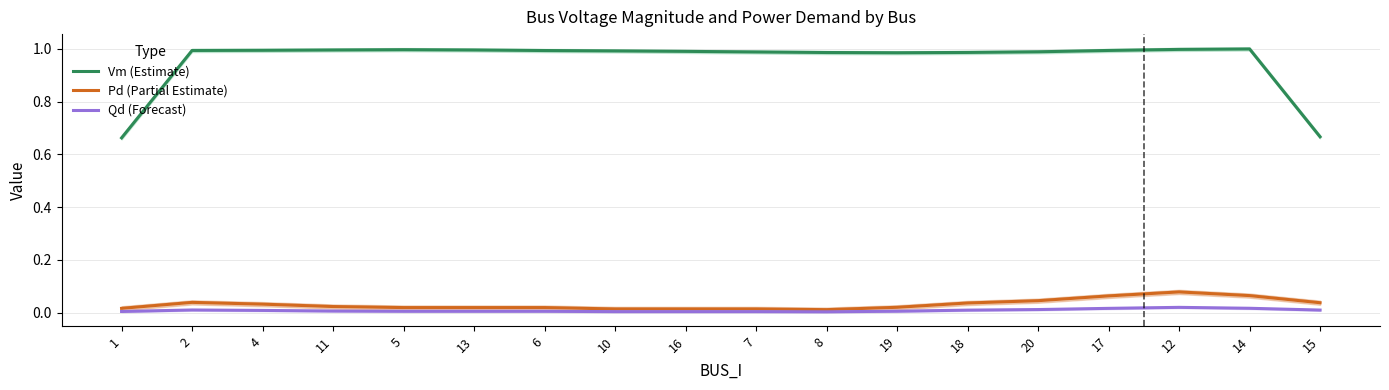

Rank the series by their maximum value, from lowest to highest.

Qd (Forecast), Pd (Partial Estimate), Vm (Estimate)